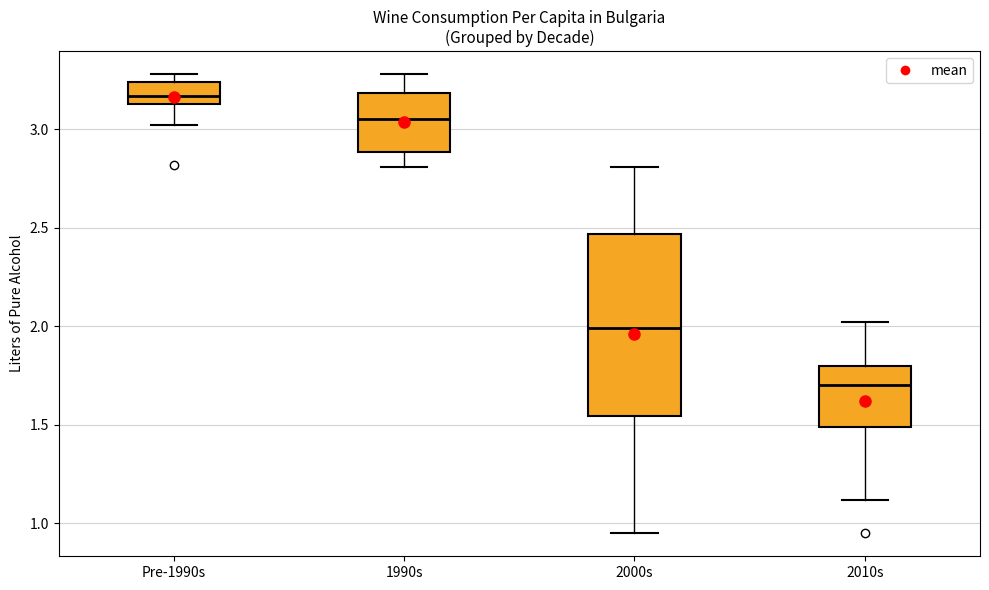

Which box's median line is the lowest?

2010s